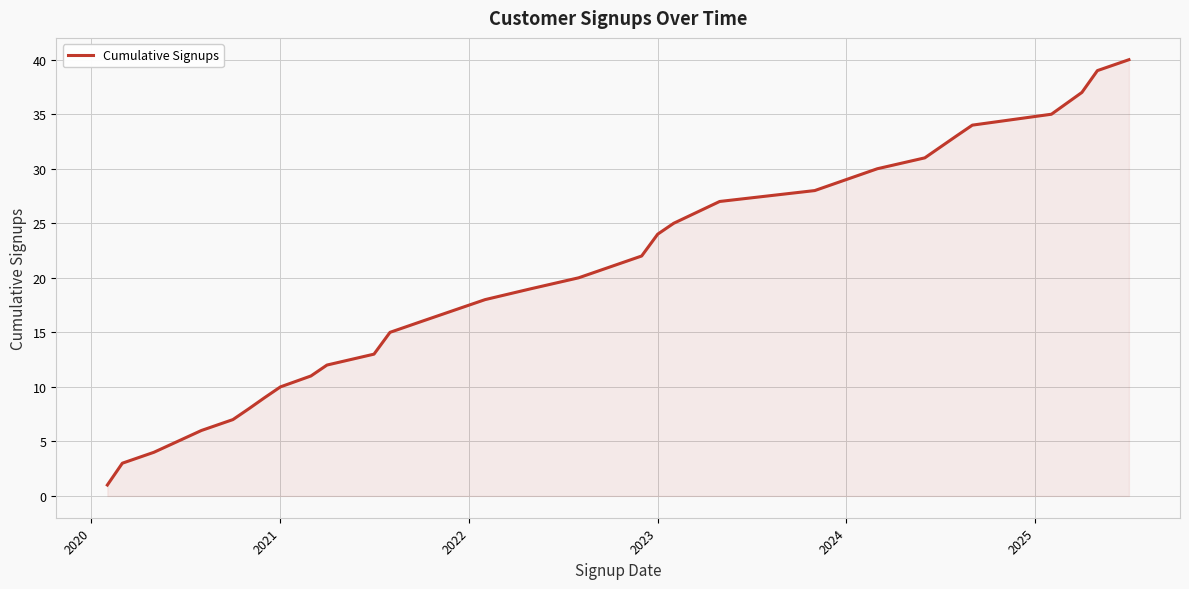

What is the difference between the maximum and minimum values?

39